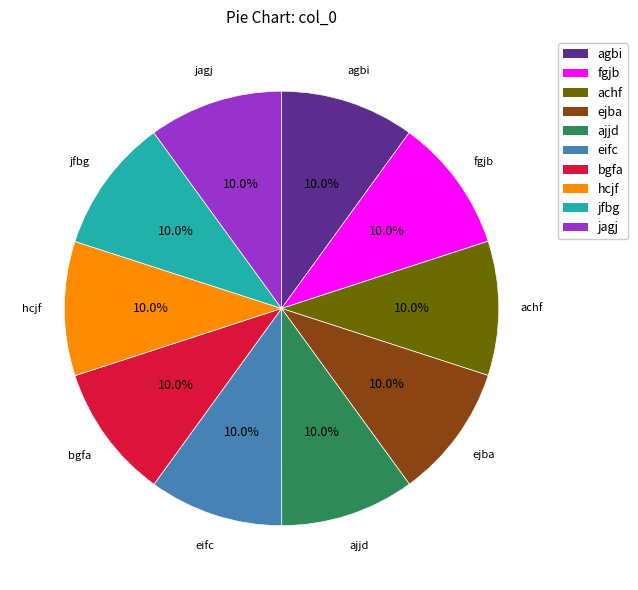

How many slices are in this pie chart?

10